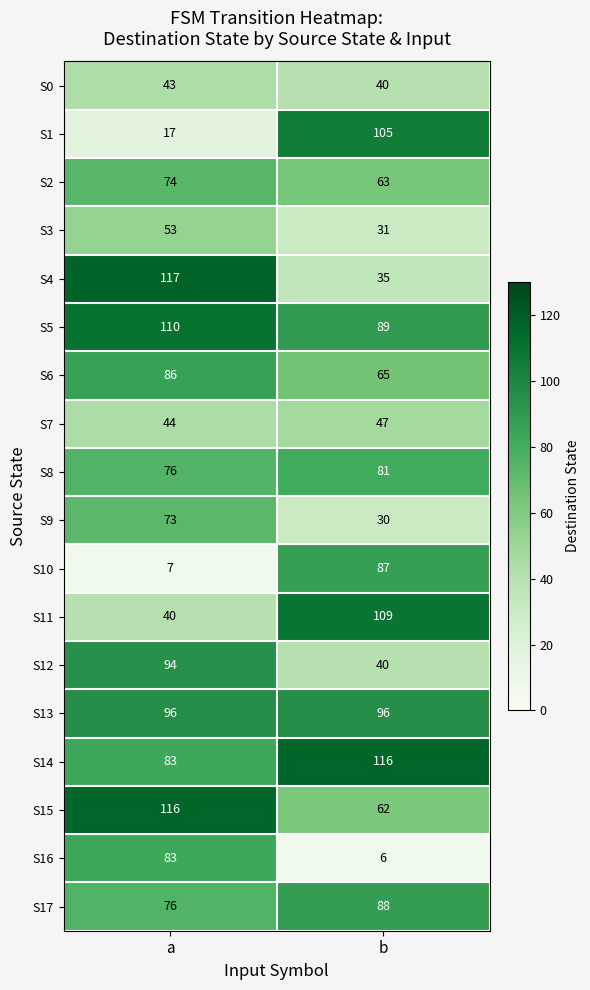

What is the sum of all S4 values?

152